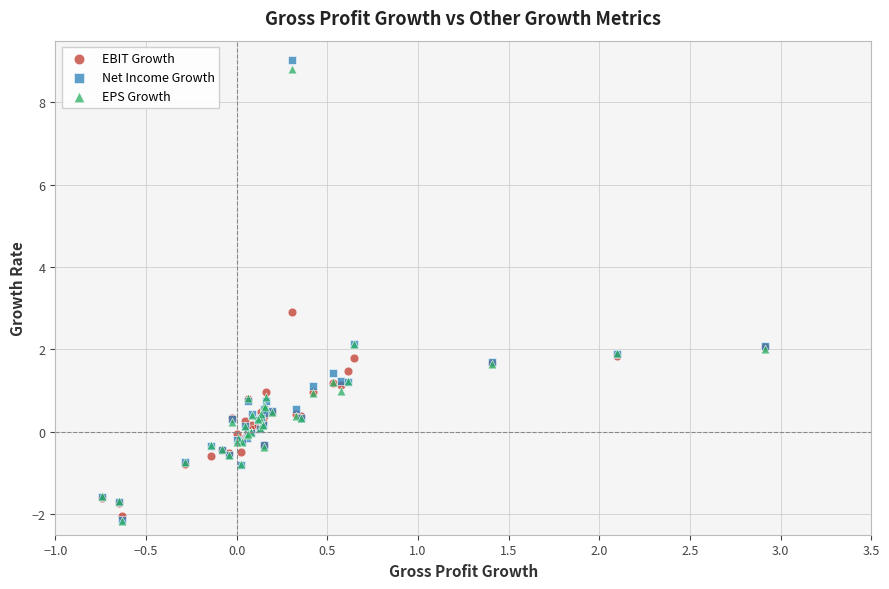

Which series has the widest spread of Y values?

Net Income Growth